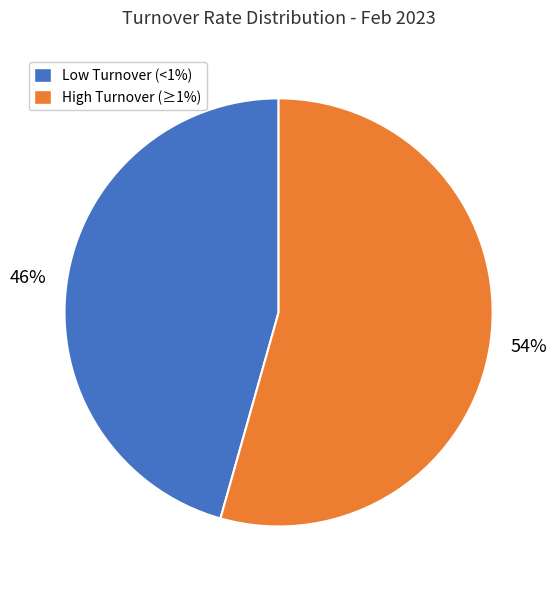

Which has a higher value, High Turnover (≥1%) or Low Turnover (<1%)?

High Turnover (≥1%)